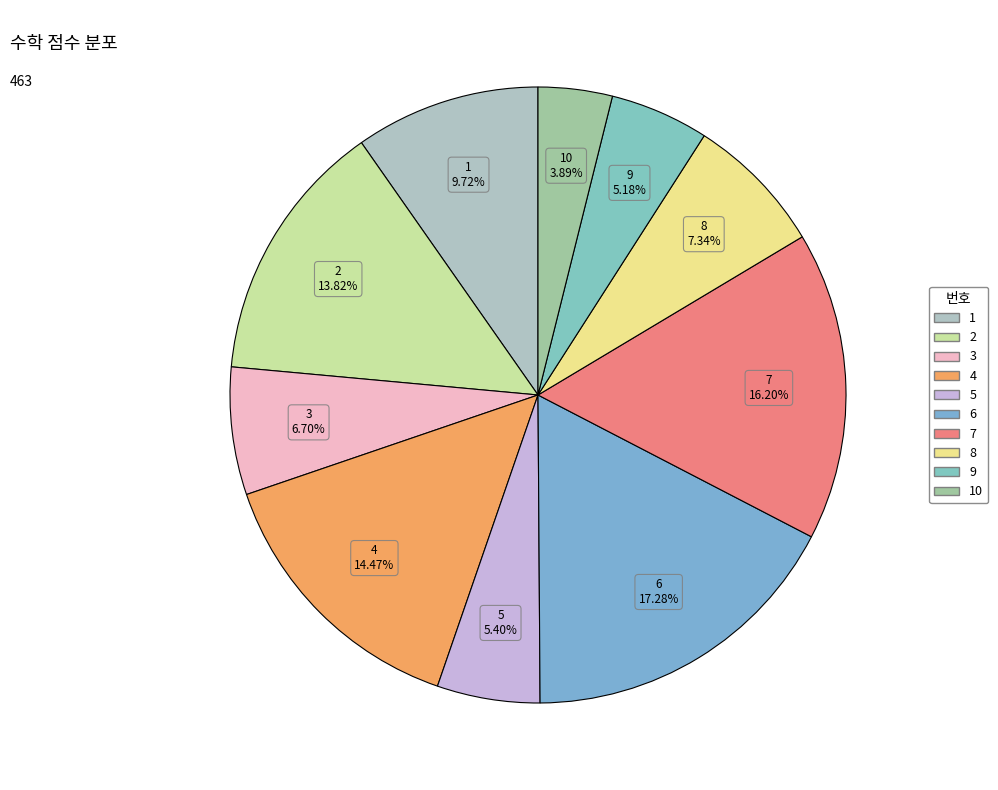

What is the largest slice in the pie chart?

6